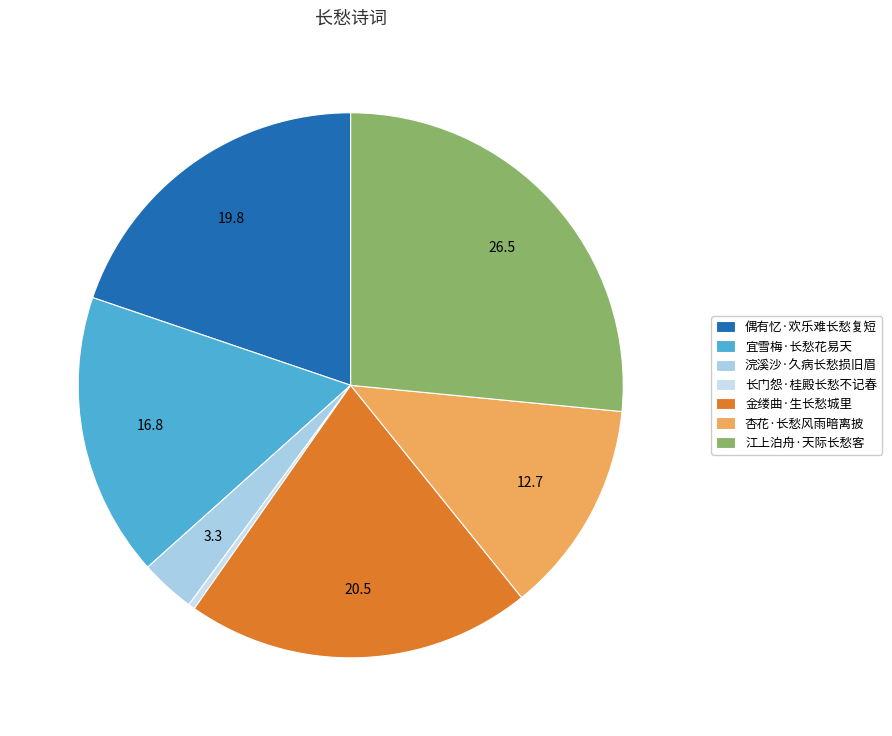

Is there any slice that represents more than half of the pie?

No